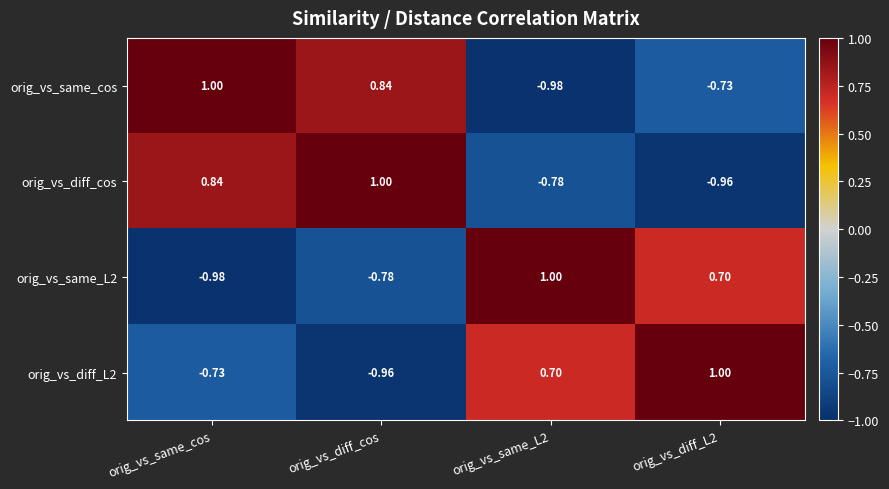

Which category has the lowest value in the orig_vs_diff_L2 series?

orig_vs_diff_cos